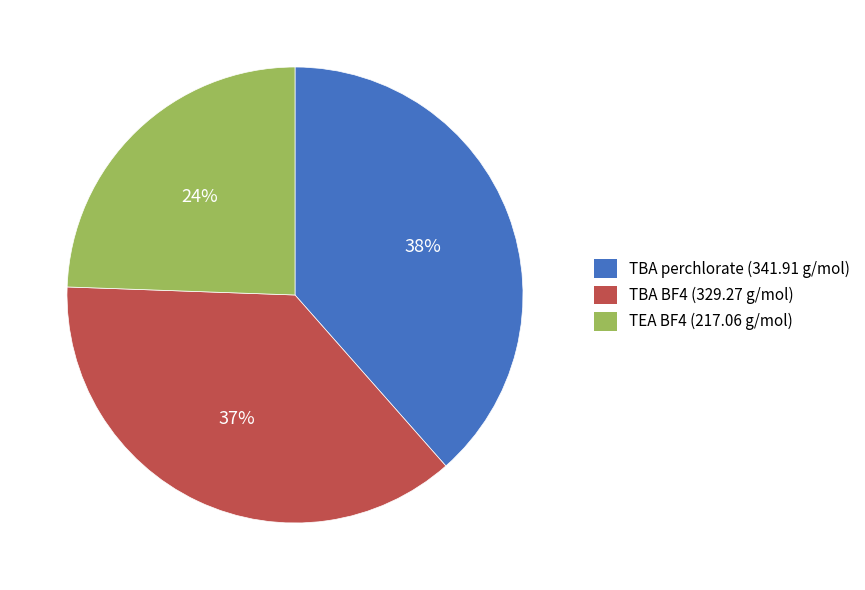

Combined, do TBA perchlorate (341.91 g/mol) and TBA BF4 (329.27 g/mol) account for over 50%?

Yes